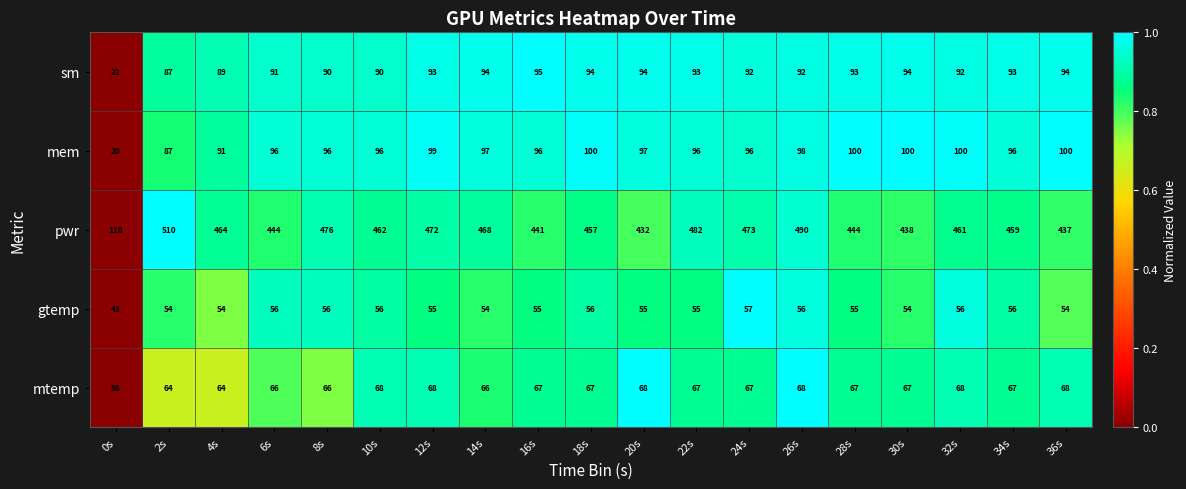

What value does the mem series have at 8s?

96